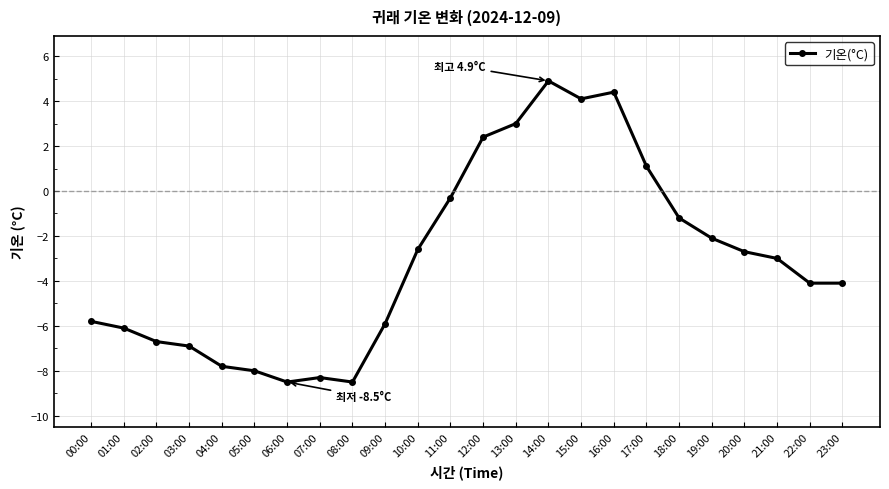

The value at 23:00 is -1.5. True or false?

False